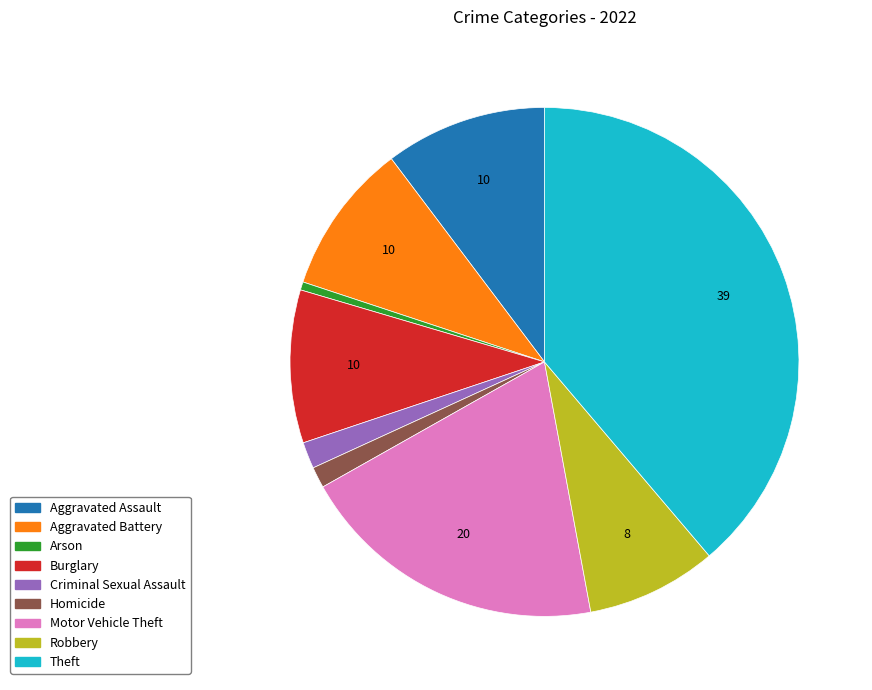

Which category has the smallest portion of the pie?

Arson